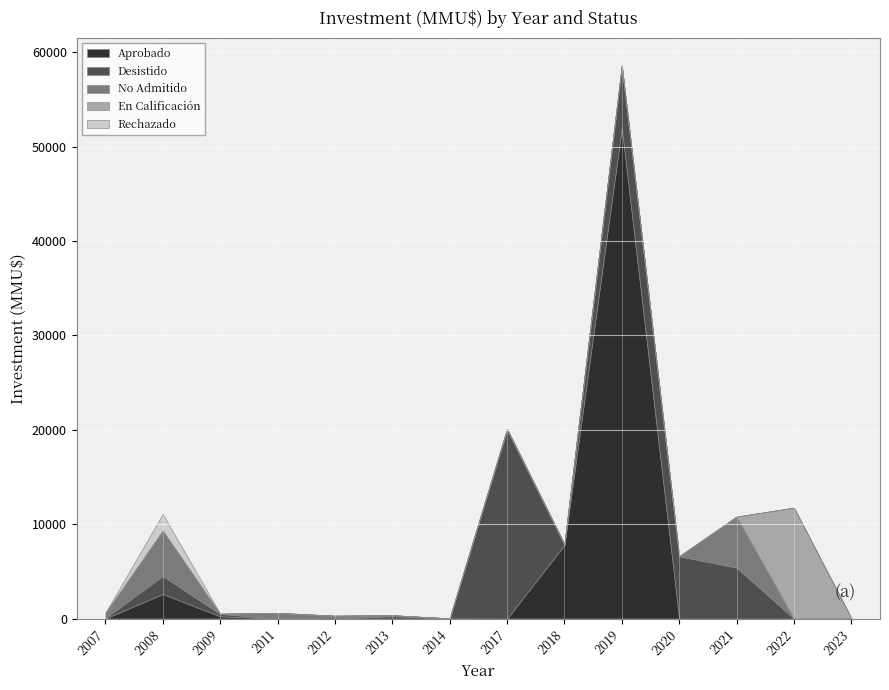

In No Admitido, how many points are lower than both neighbors (excluding endpoints)?

3